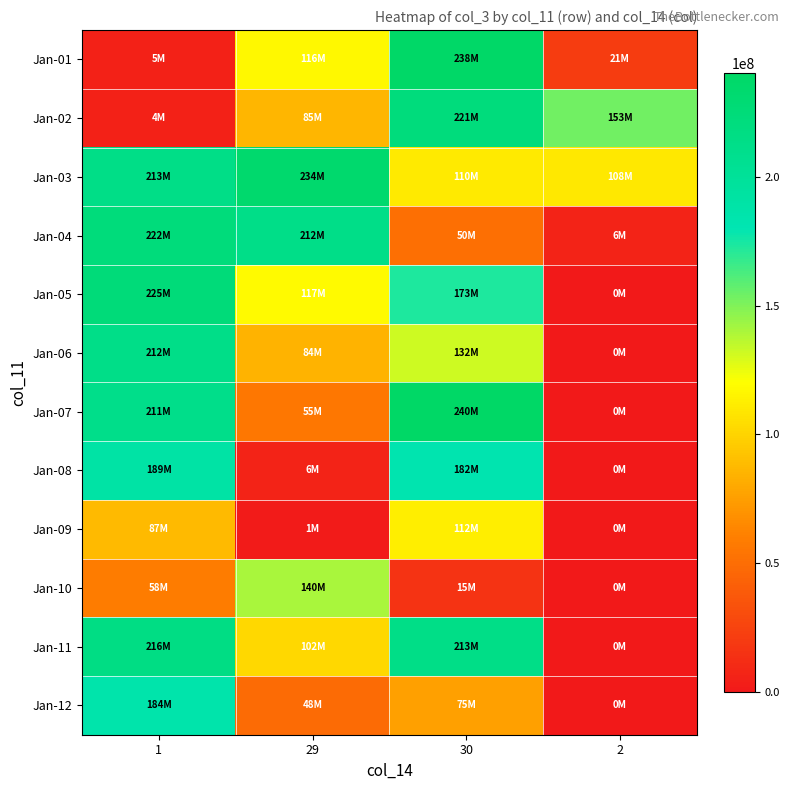

Which label corresponds to the largest value in the chart?

30